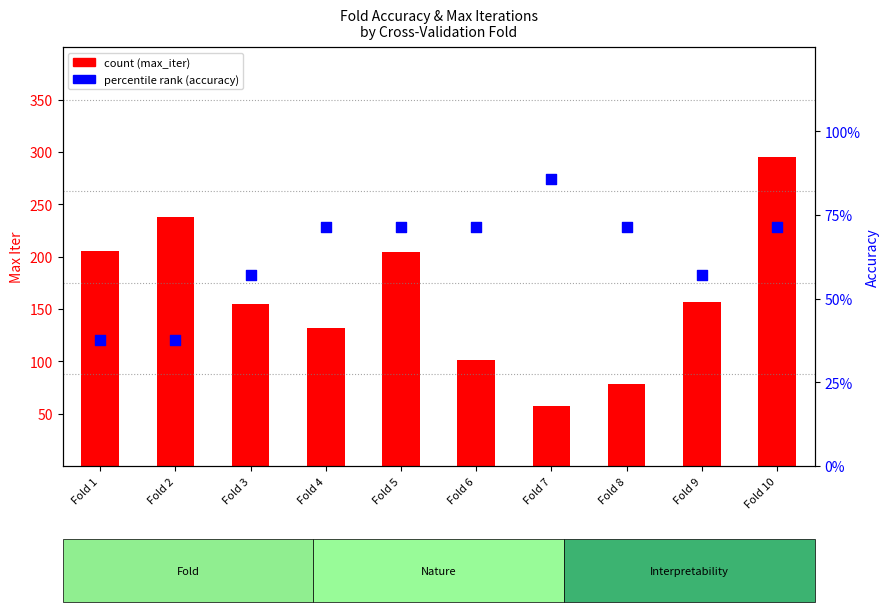

What is the total value across all series at Fold 10?

295.7